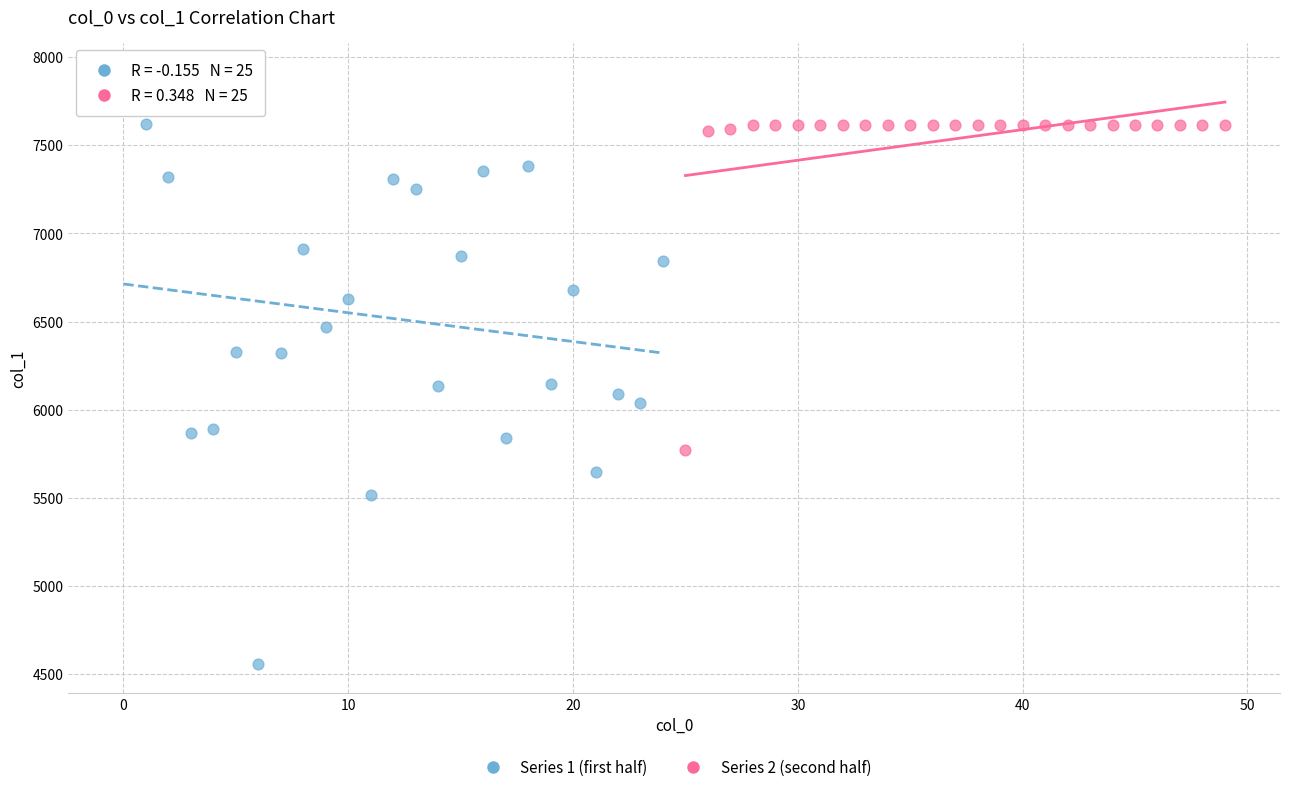

What are all the series names shown in the legend?

Series 1 (first half), Series 2 (second half)